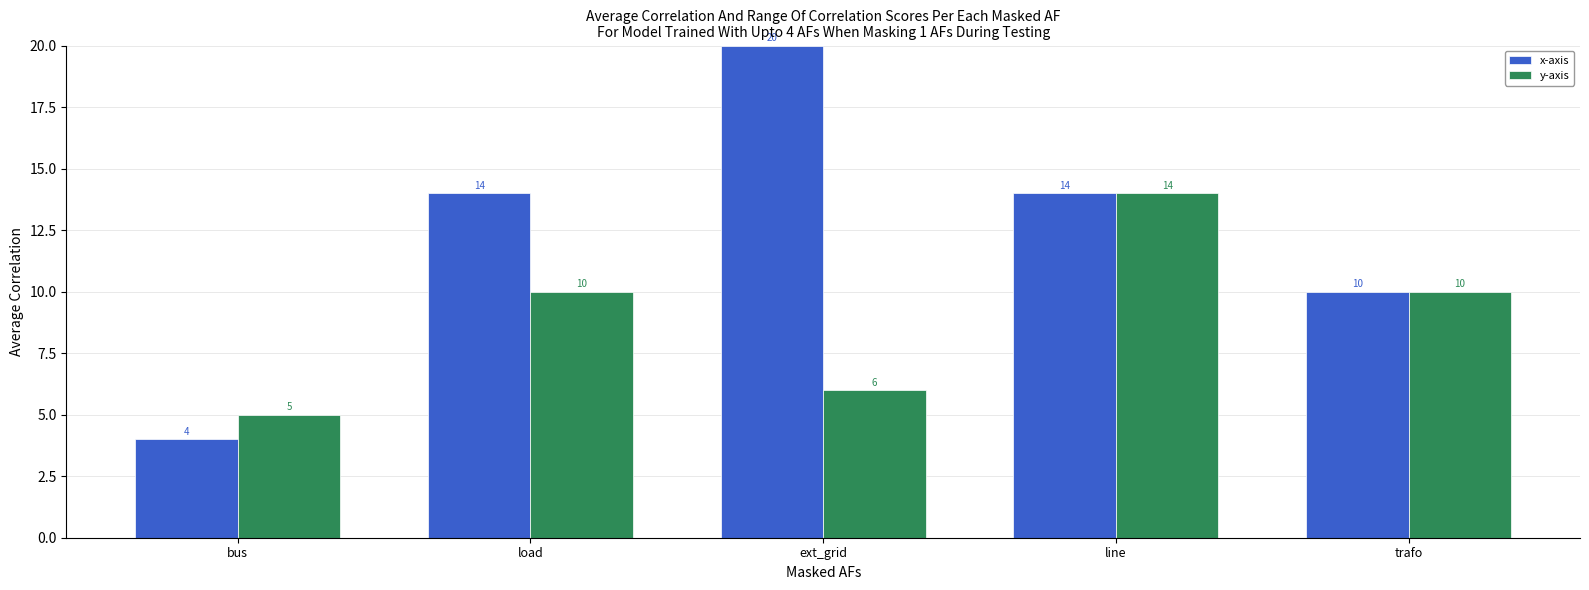

What is the label of the 4th bar from the left?

line